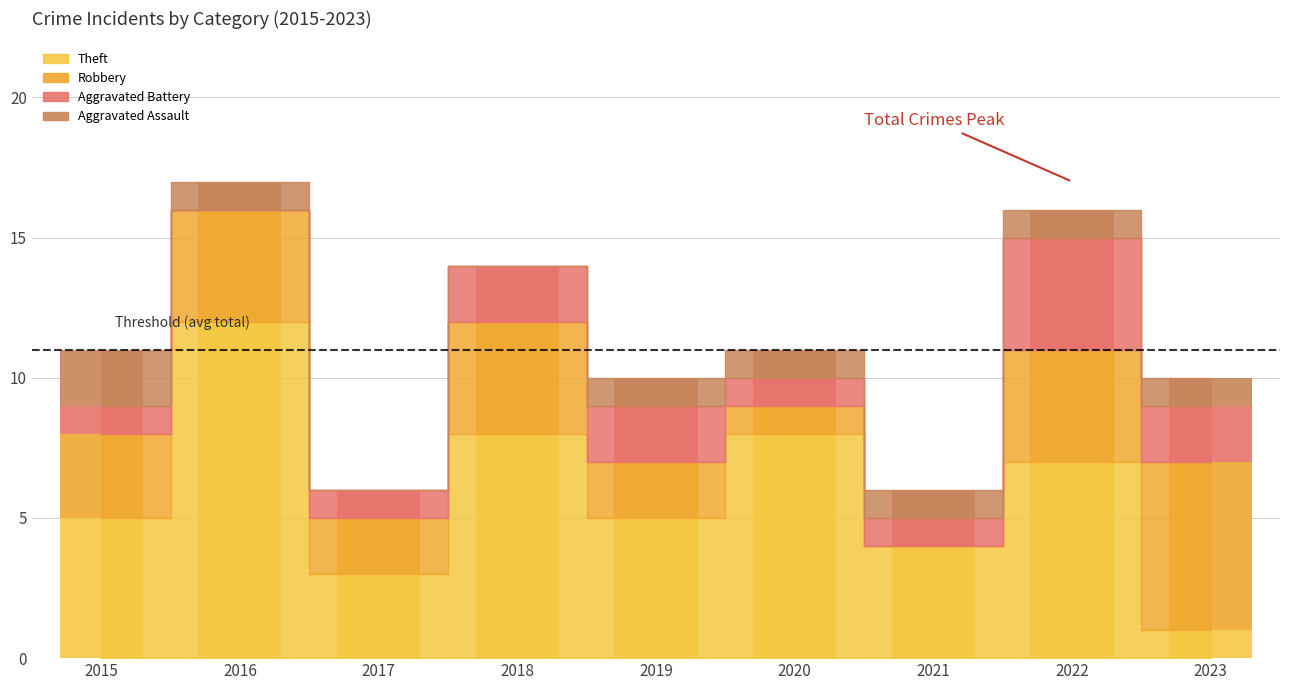

How many bars are there in total?

36